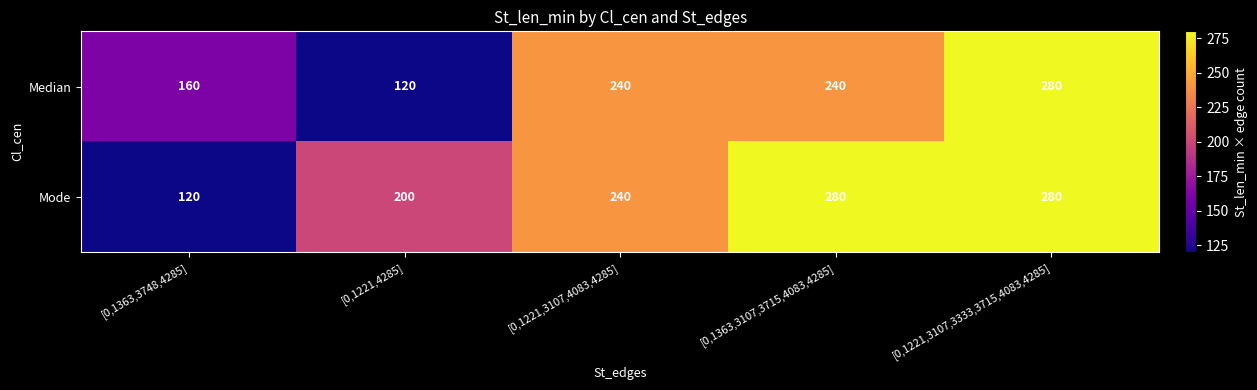

Is it true that Median equals 178 at [0,1221,4285]?

False